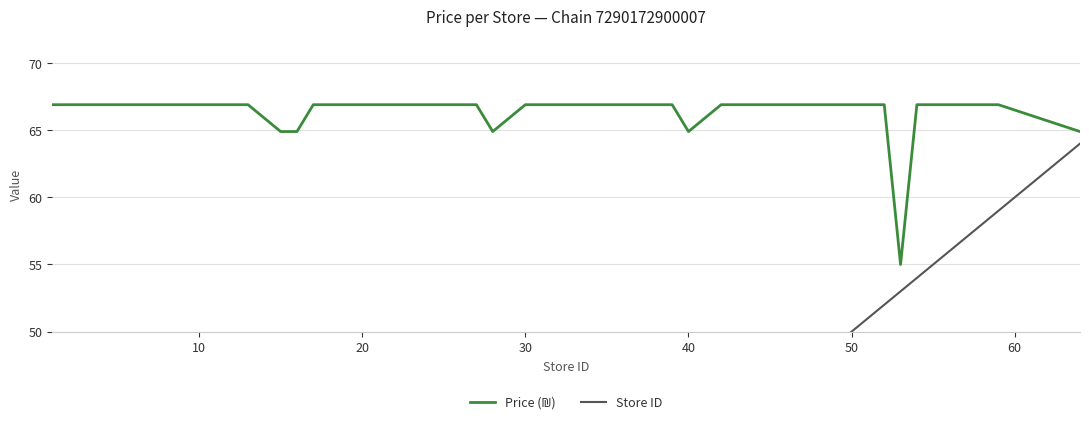

Which series has the largest total across all categories?

Price (₪)